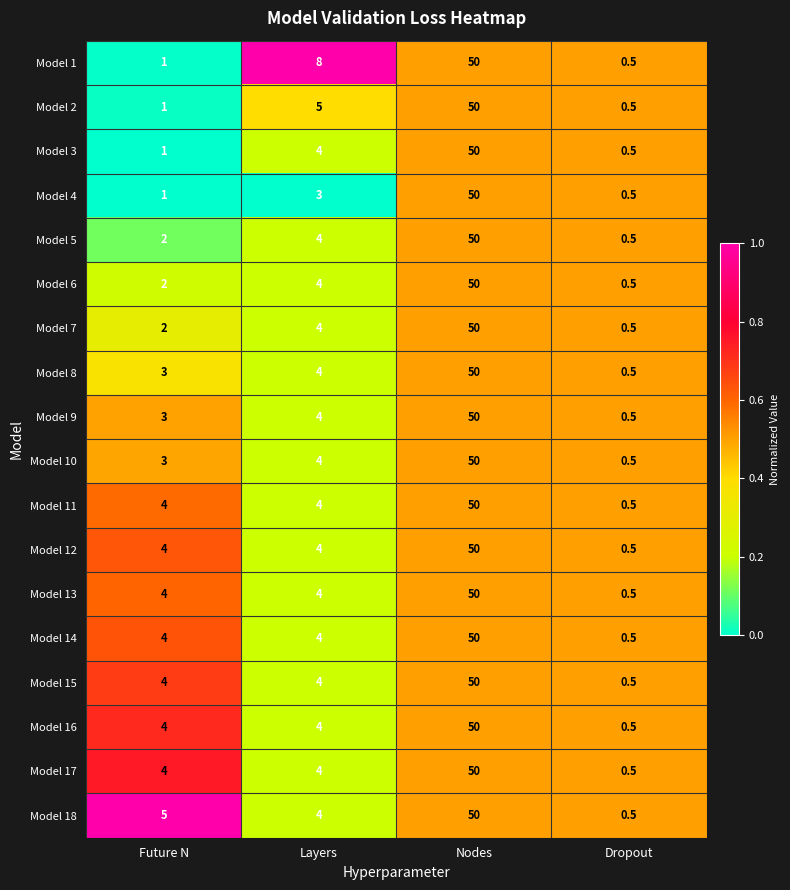

Is the value of Model 1 at Nodes greater than the value of Model 16 at Dropout?

Yes